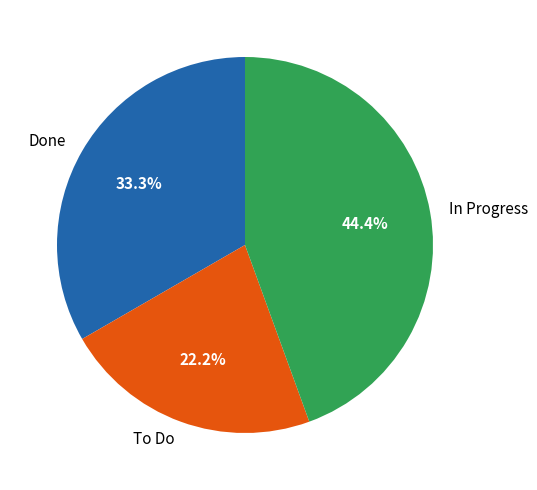

What is the largest slice in the pie chart?

In Progress